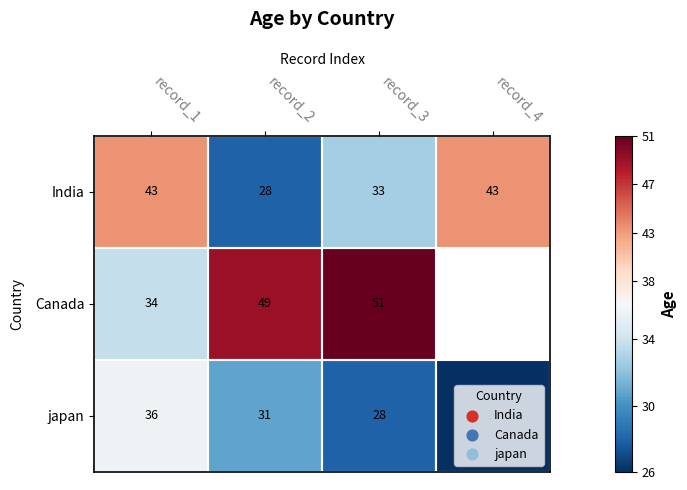

The value of Canada at record_2 is 49. True or false?

True